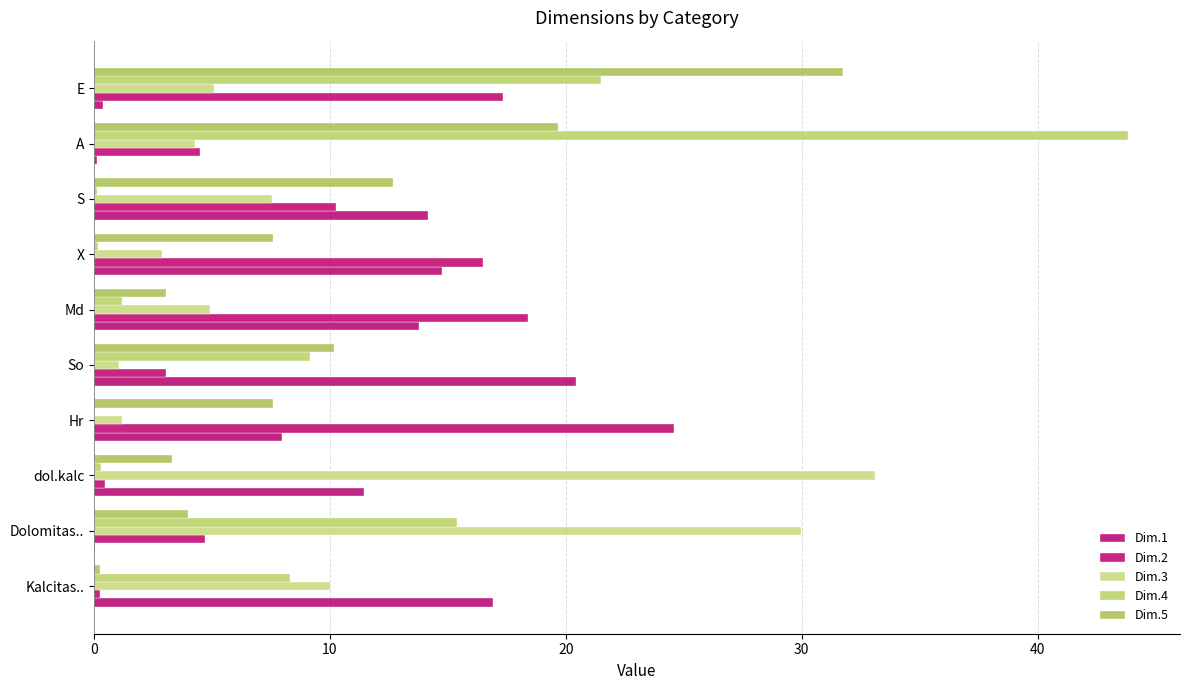

What is the value of the Dim.3 bar at the 6th from the left?

4.9